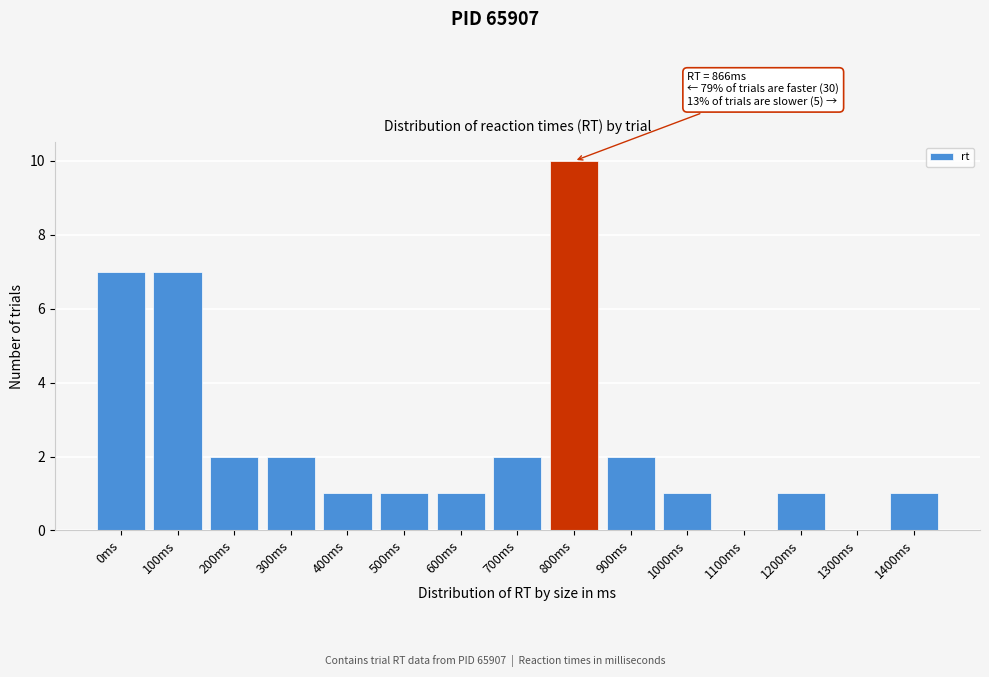

What is the greatest value displayed?

10